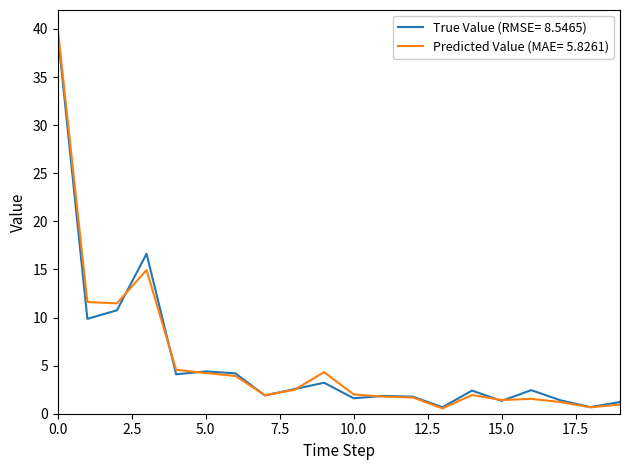

True or false: Predicted Value (MAE= 5.8261) and True Value (RMSE= 8.5465) intersect in this chart.

True